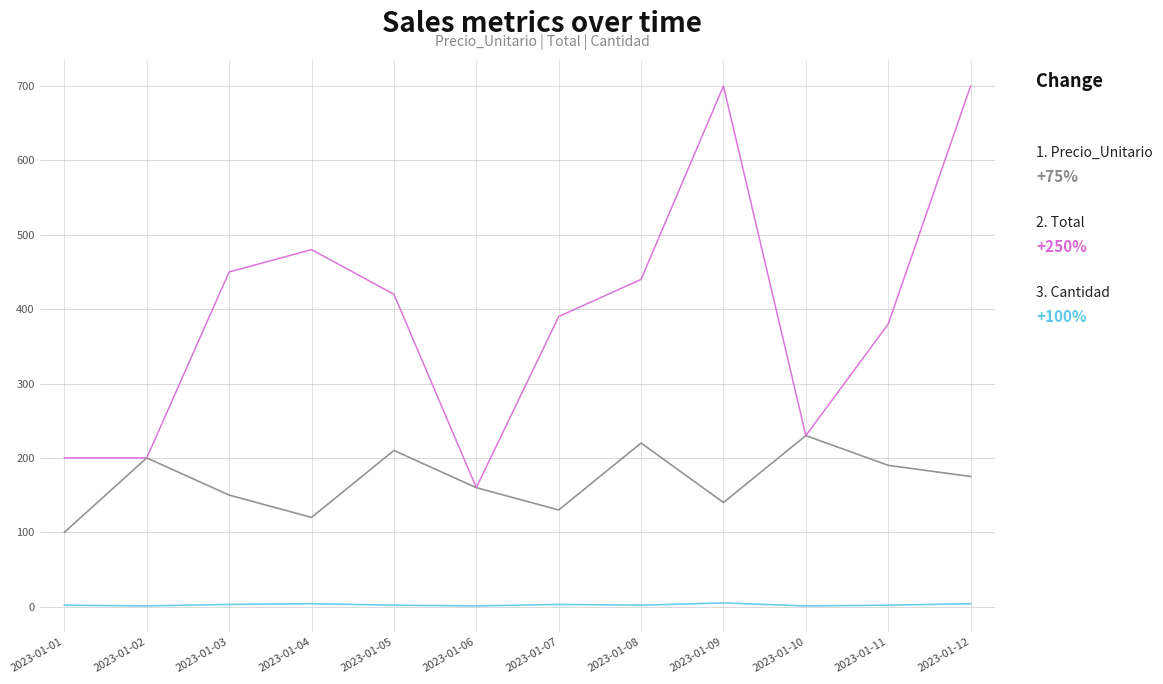

What is the greatest value displayed?

700